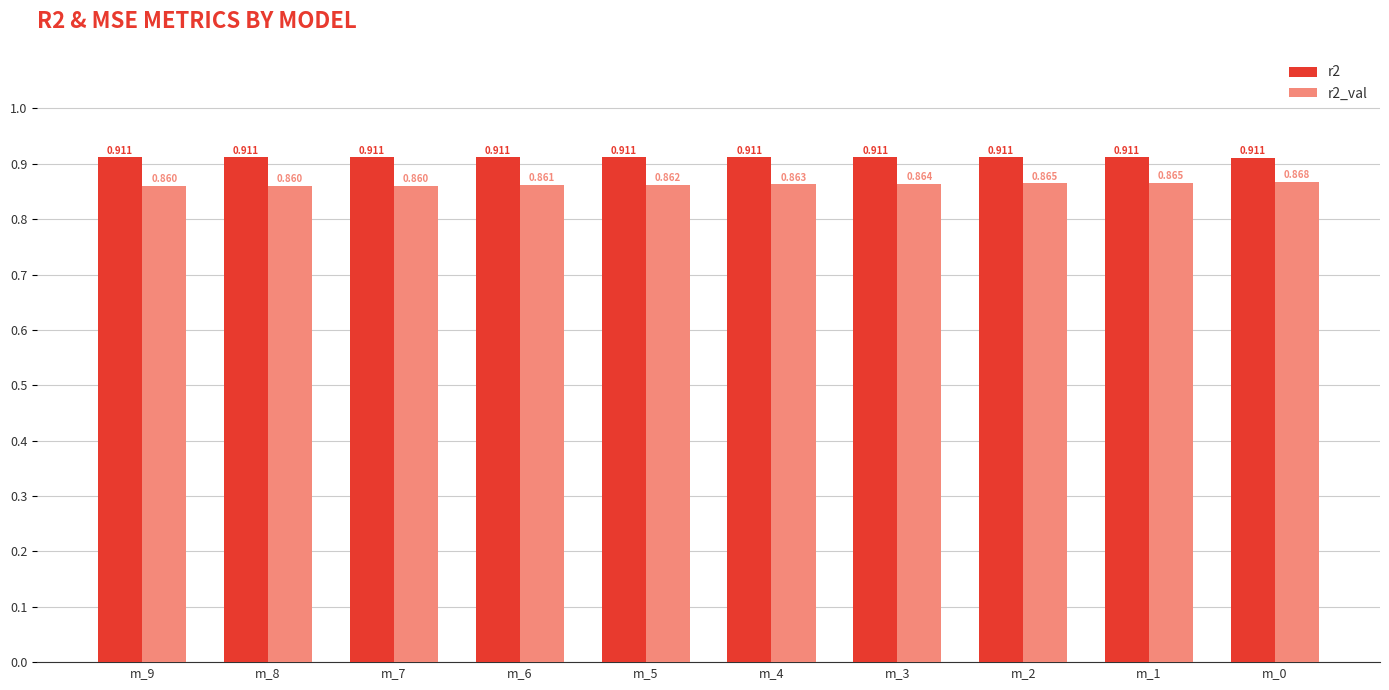

Is the value of r2 at m_3 greater than the value of r2_val at m_3?

Yes